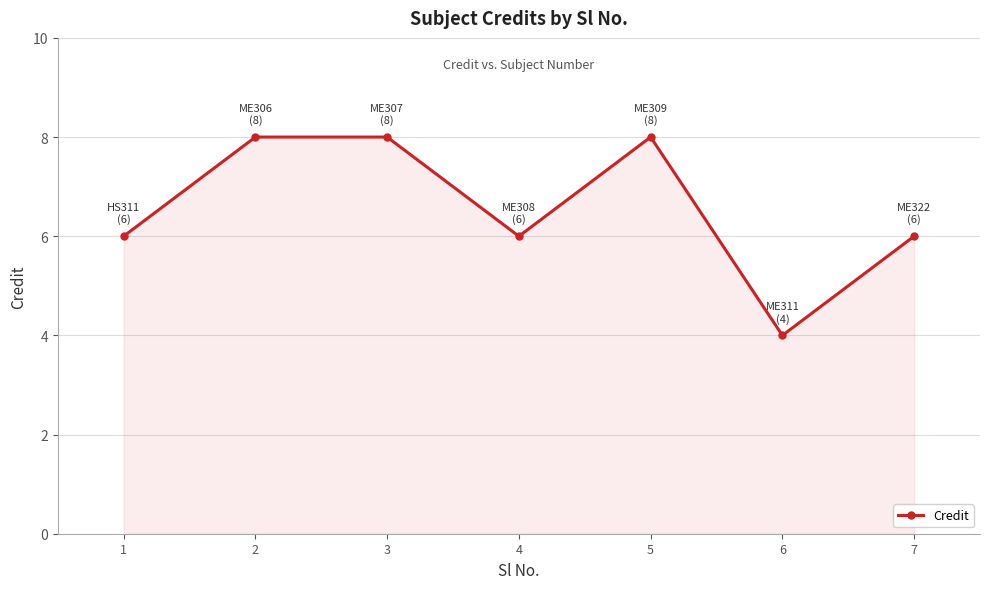

Which category has the lowest value across all series?

6